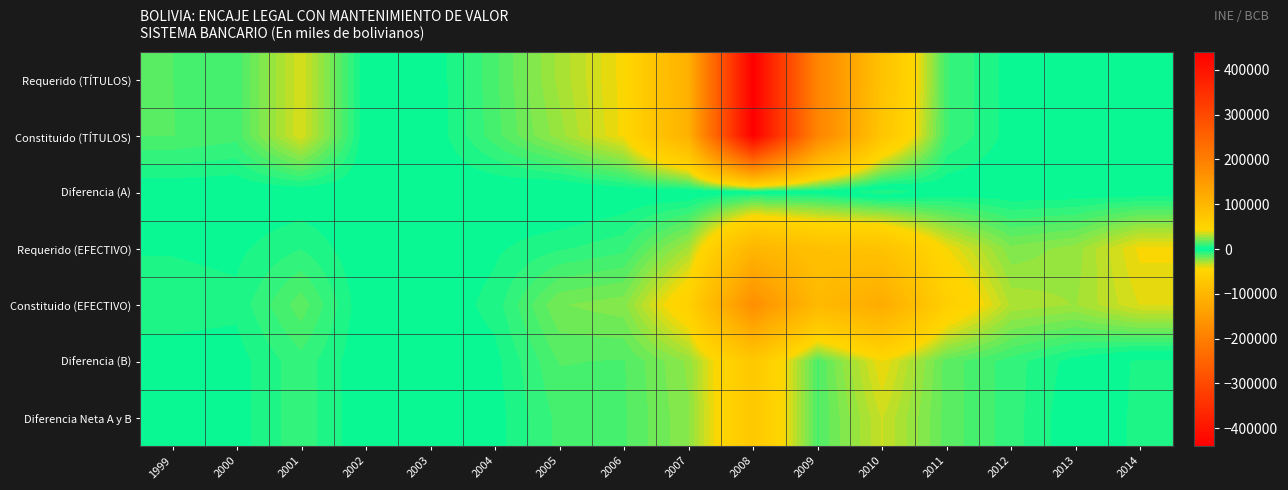

What is the difference between the highest and lowest values at 2013?

27338